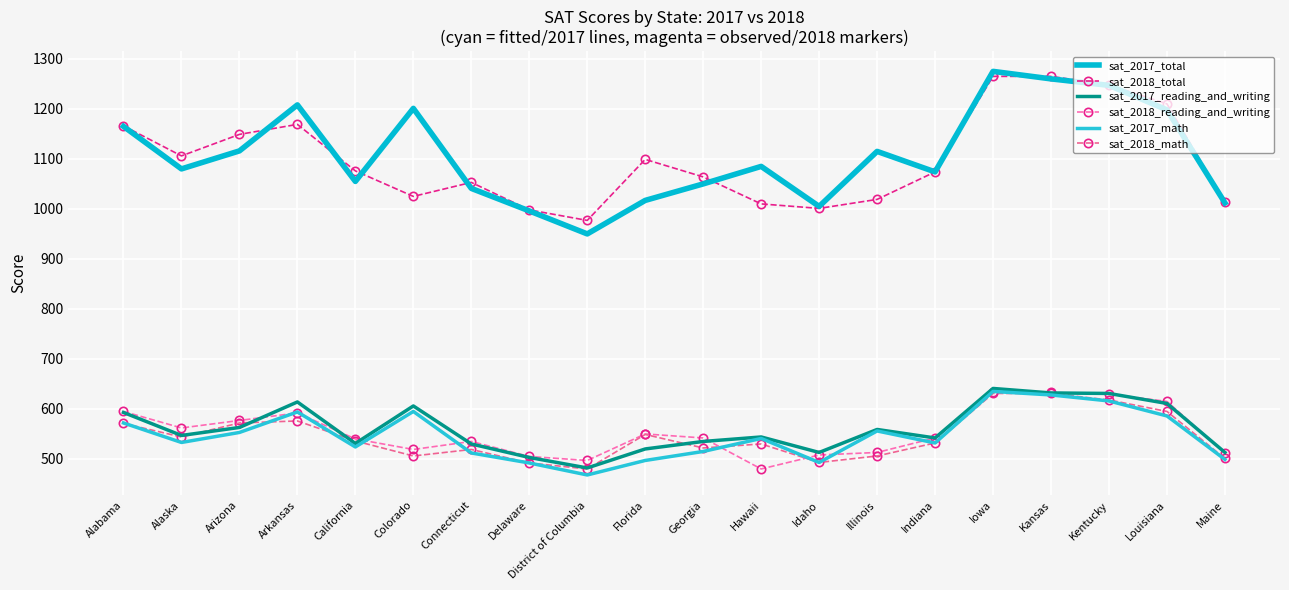

At which category is the sum across all series the highest?

Iowa